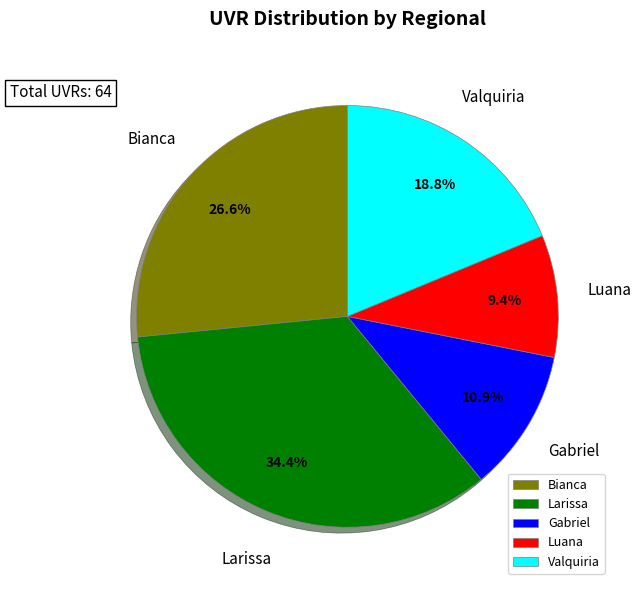

Approximately how many times larger is the value at Larissa compared to Luana?

3.7